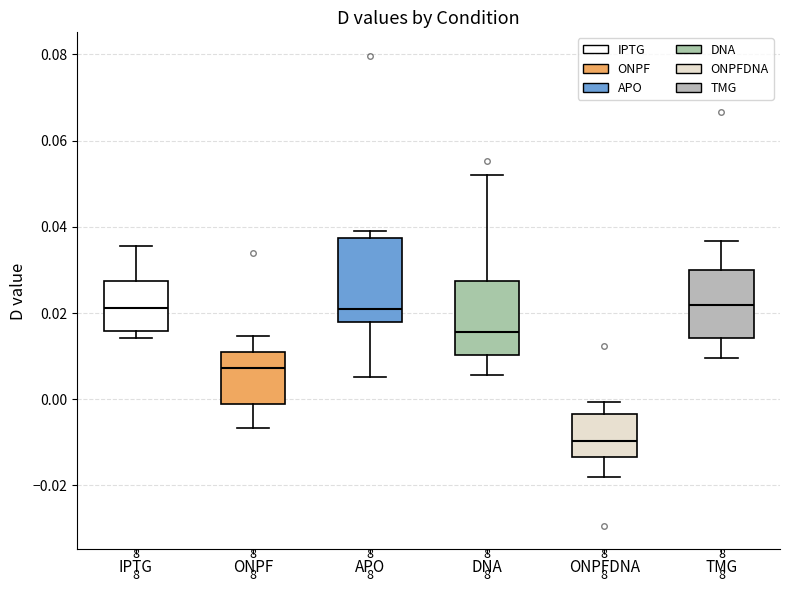

Which box is the tallest, from its lower edge to its upper edge?

APO